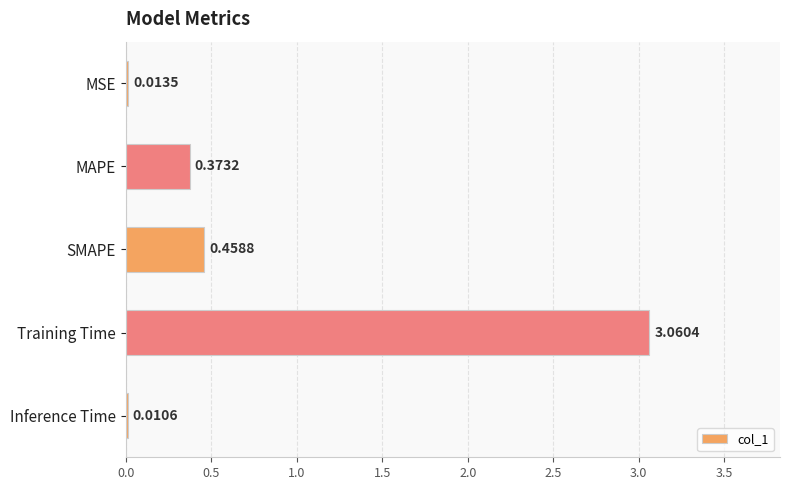

Where is the data nearest to the value 1?

SMAPE